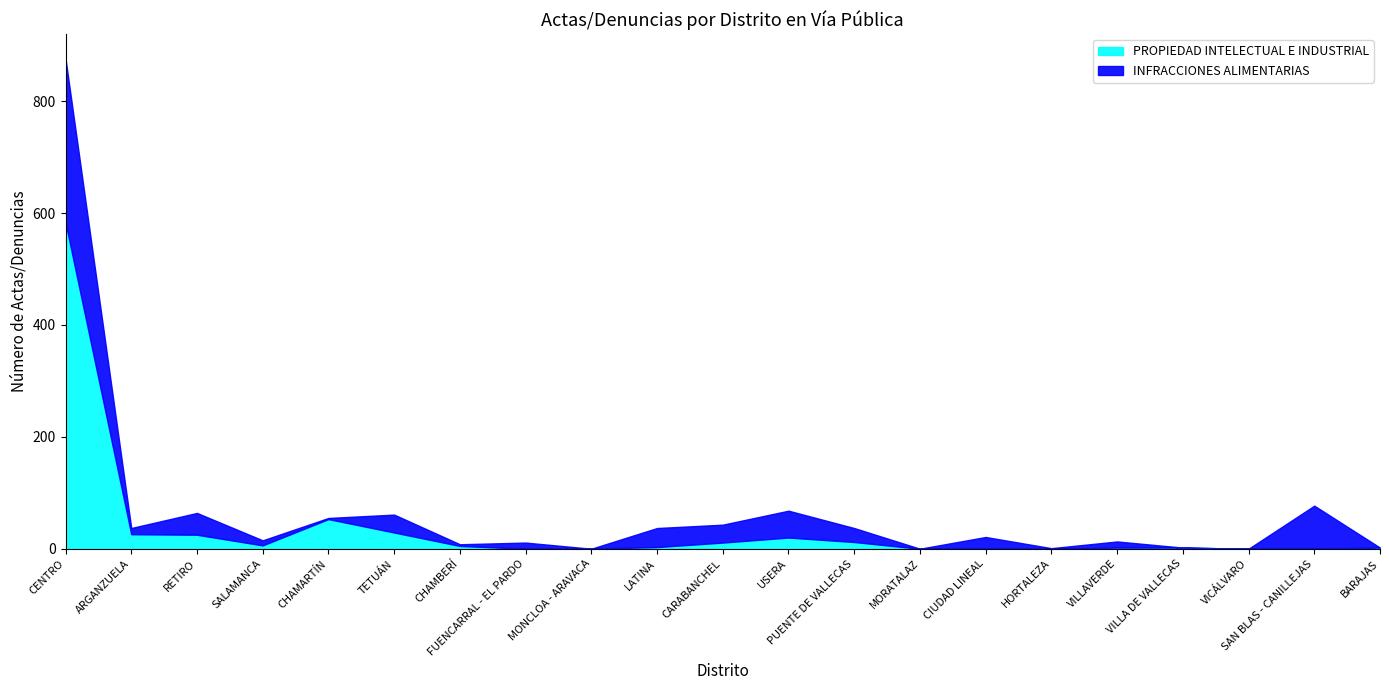

How many interior local valleys does the PROPIEDAD INTELECTUAL E INDUSTRIAL series have?

1